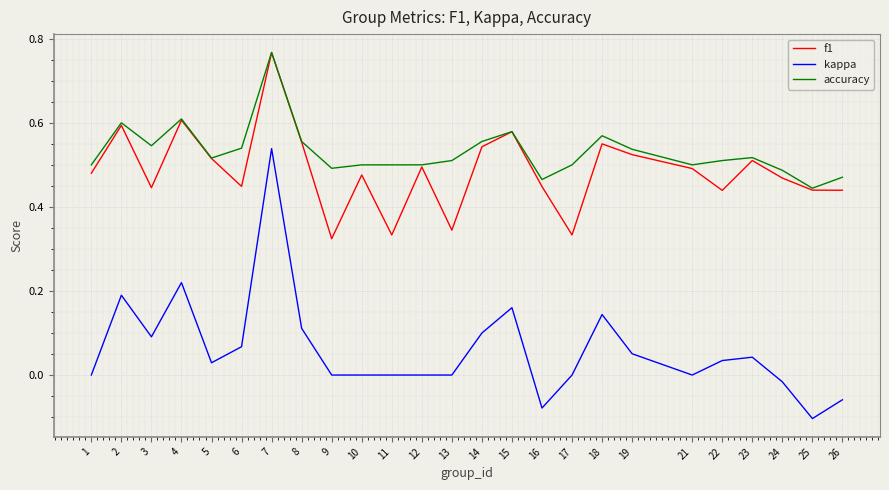

Rank the series at 9 from highest to lowest value.

accuracy, f1, kappa